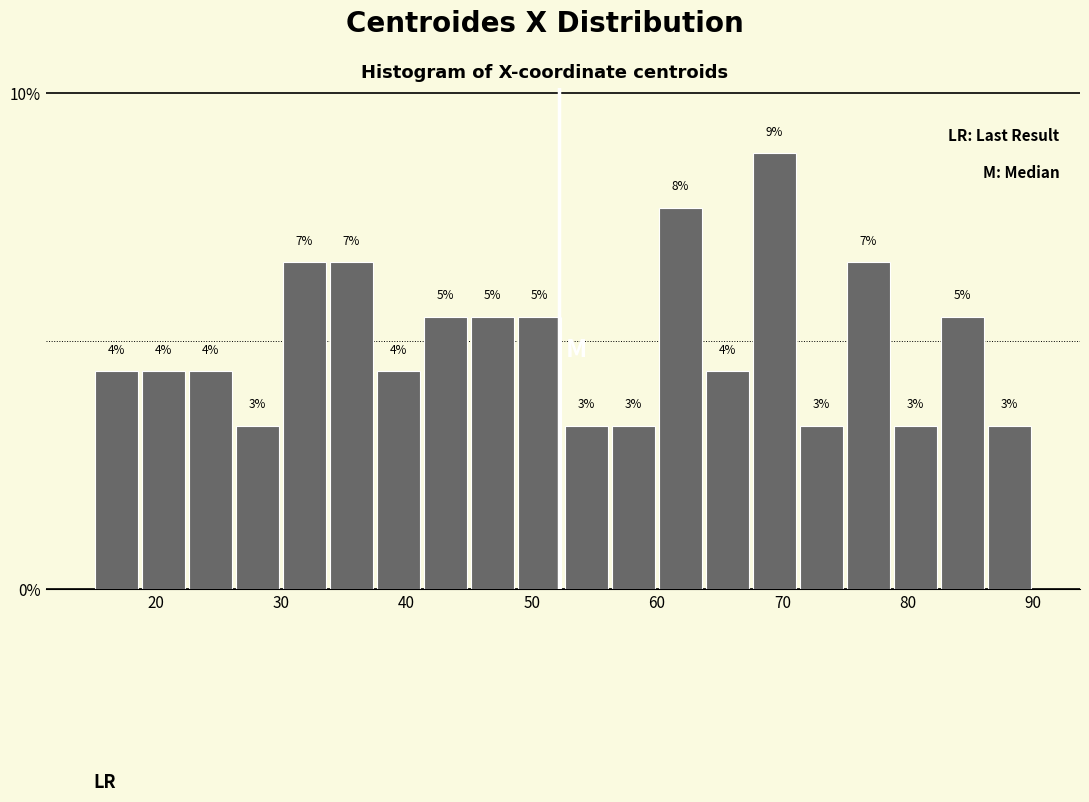

Read against the x-axis, roughly where is the centre of the tallest bar?

69